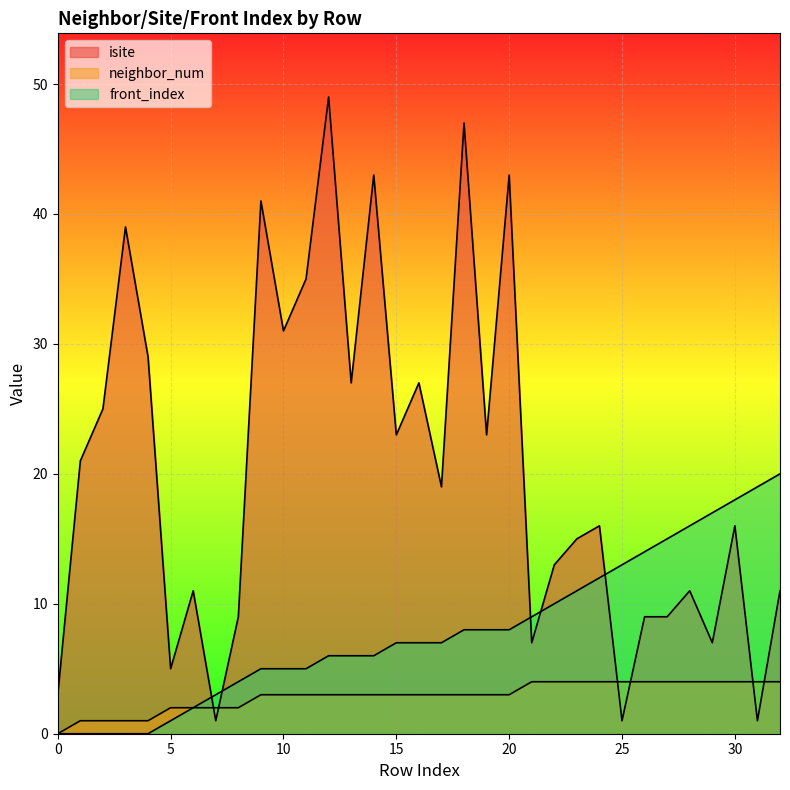

How many data points in isite are less than 16?

15